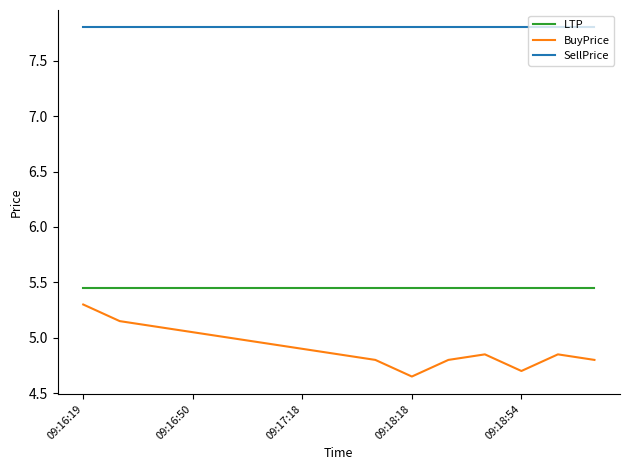

True or false: BuyPrice has more than 0 points higher than both neighbors.

True